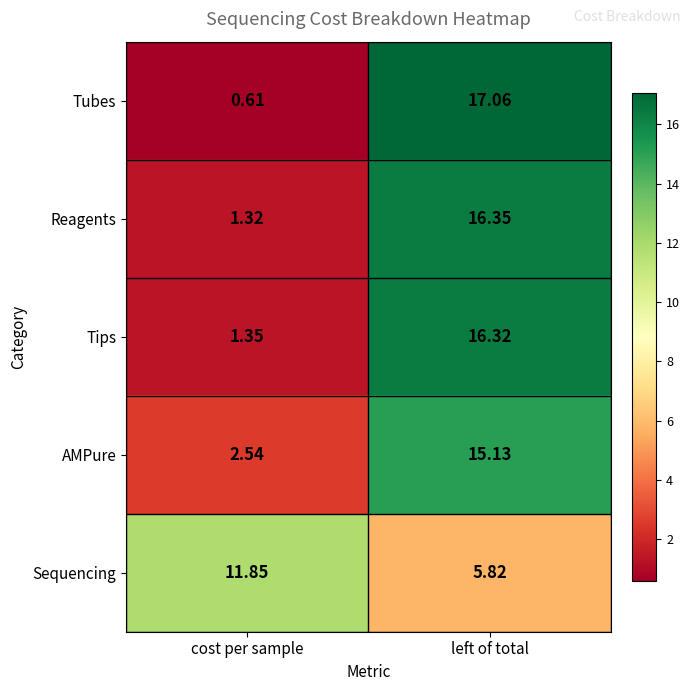

How many categories are shown in the chart?

2